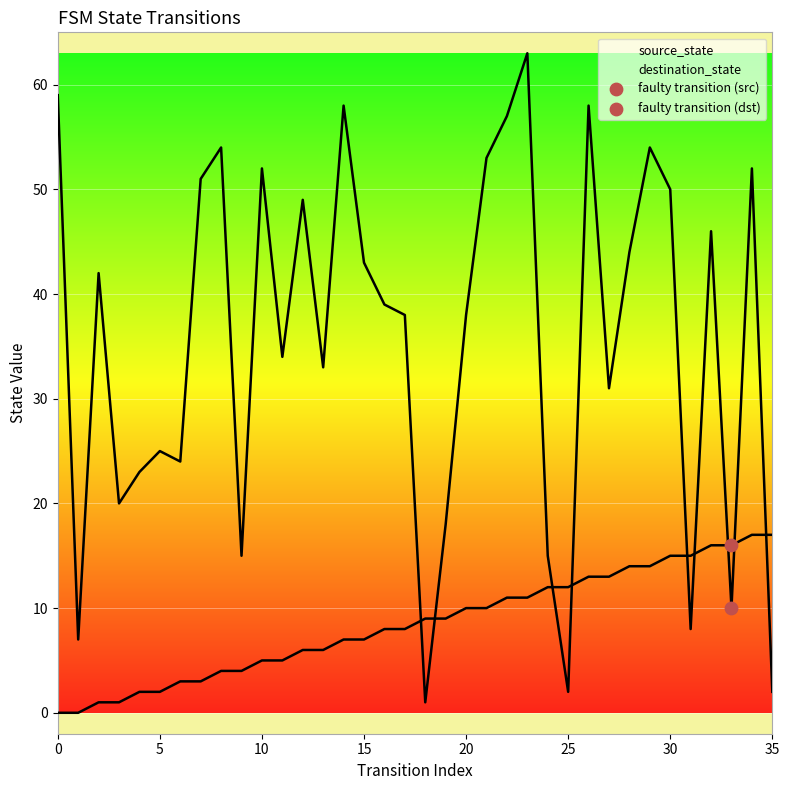

What are all the series names shown in the legend?

source_state, destination_state